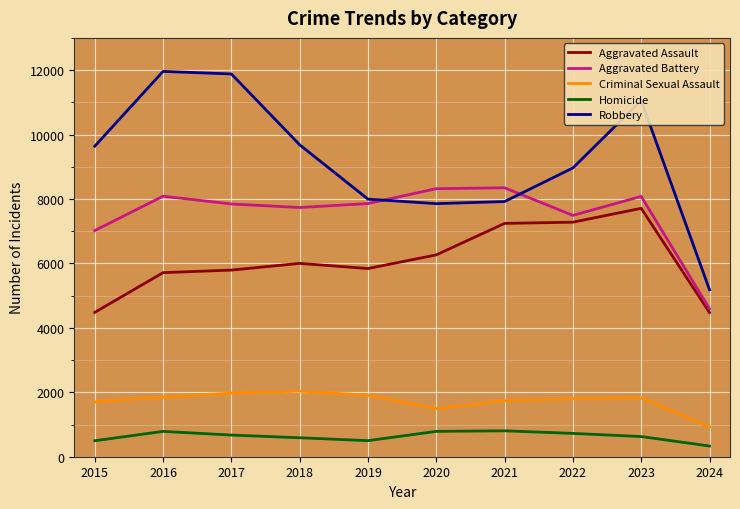

Is the value of Robbery at 2022 greater than the value of Aggravated Battery at 2022?

Yes